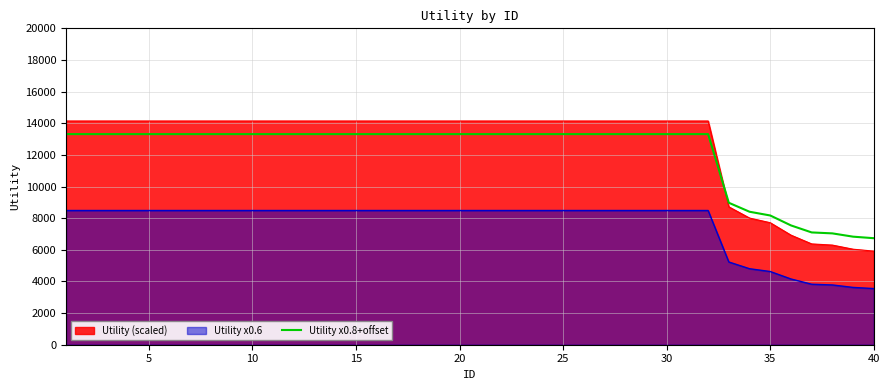

Which series has the largest range (max minus min)?

Utility (scaled)